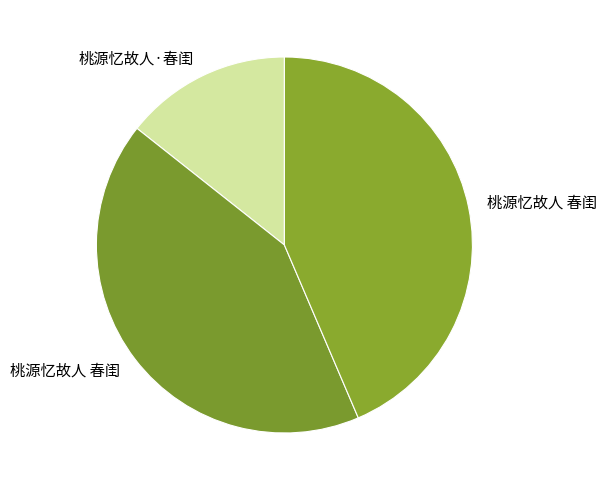

Which category has the smallest portion of the pie?

桃源忆故人·春闺